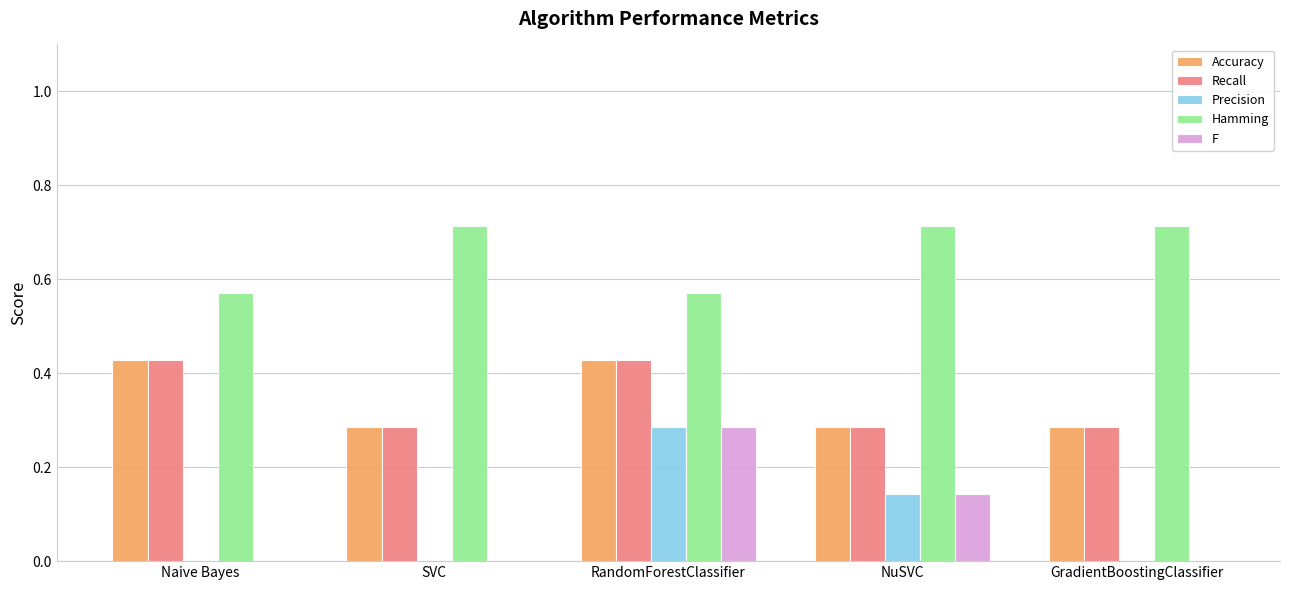

At which category is the sum across all series the highest?

RandomForestClassifier